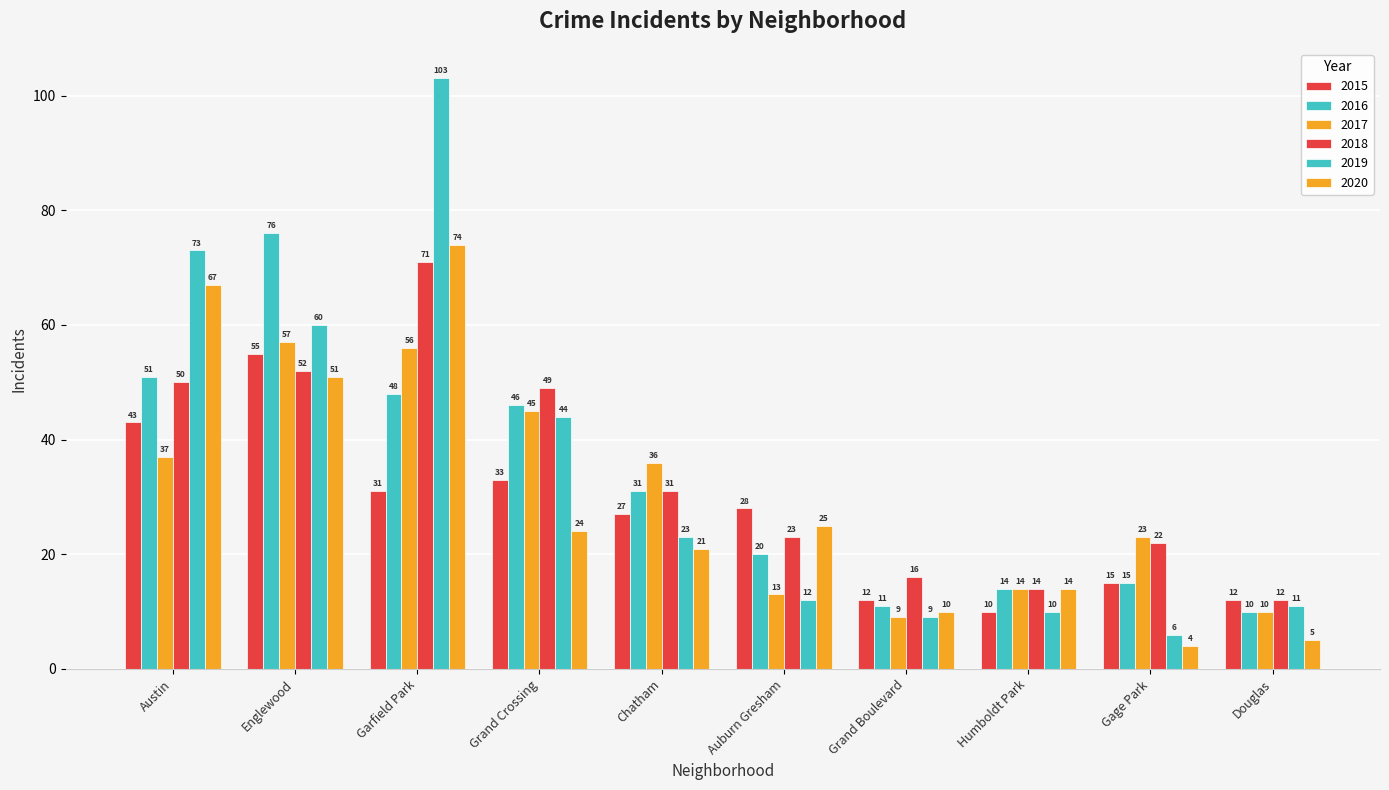

Which series has the widest spread of values?

2019